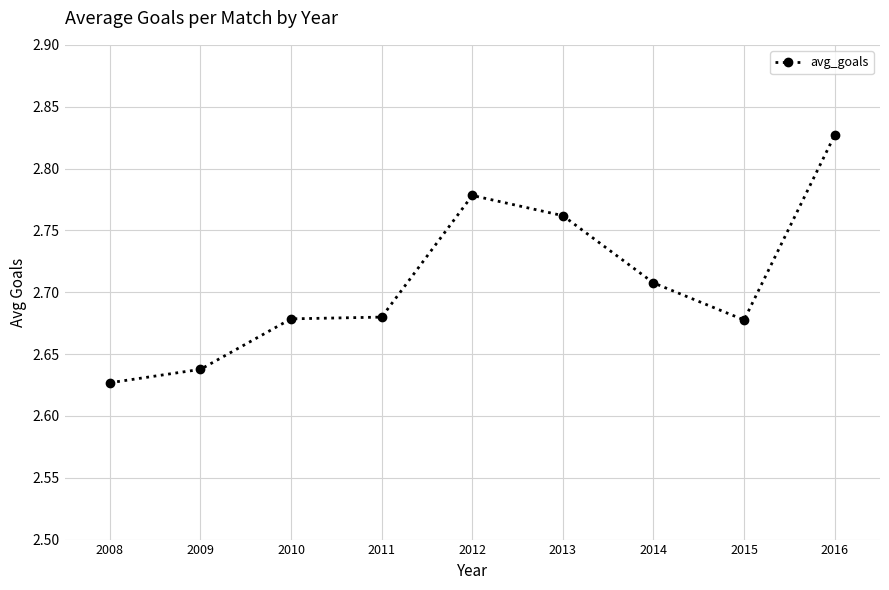

At which category does the chart reach its peak across all series?

2016